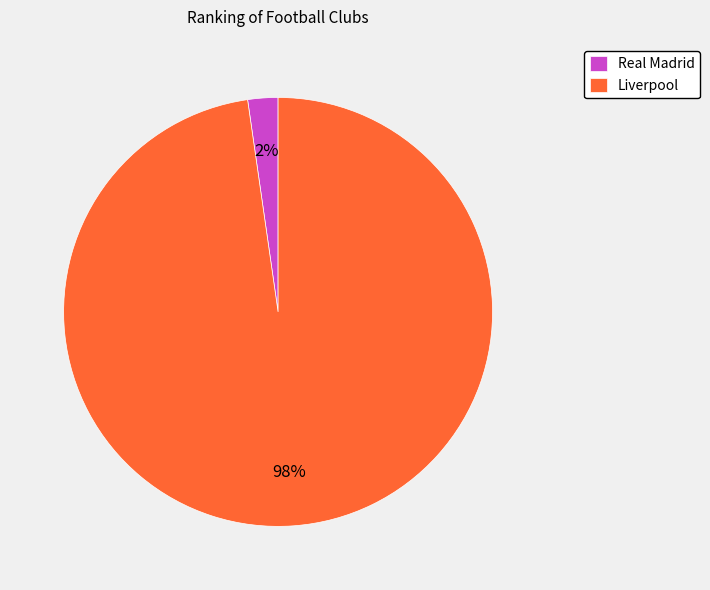

Does Real Madrid represent more than half of the total?

No